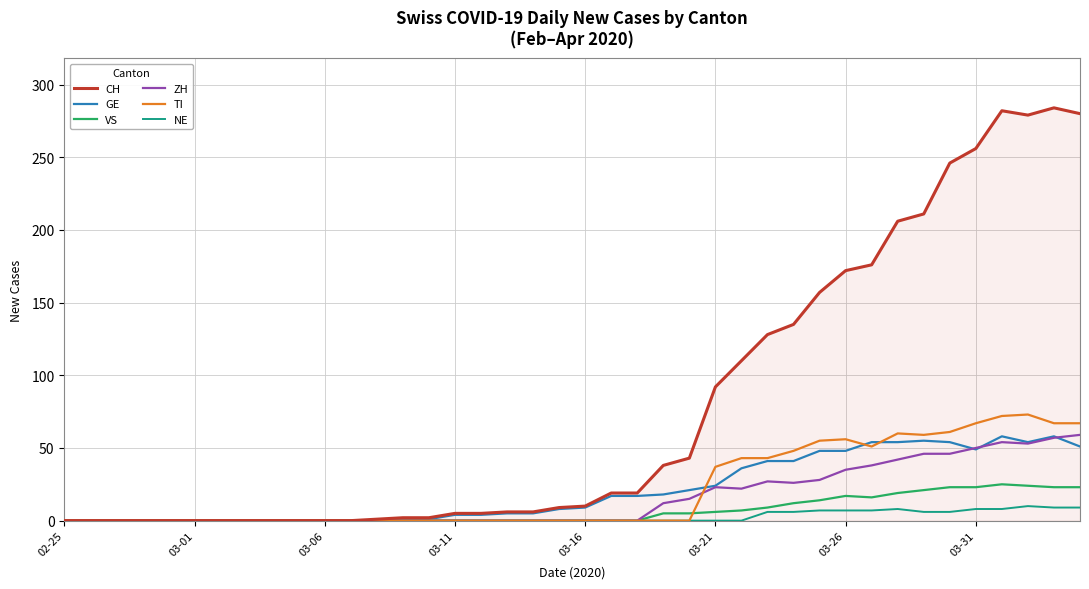

Which series has the largest total across all categories?

CH